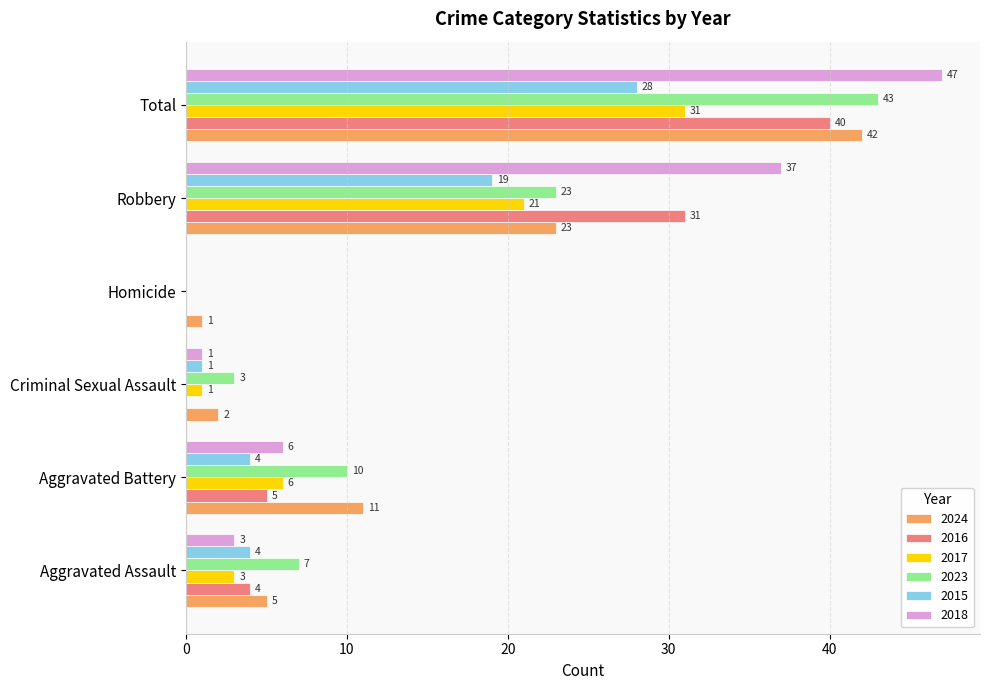

Which series changed the most between Aggravated Battery and Robbery?

2018